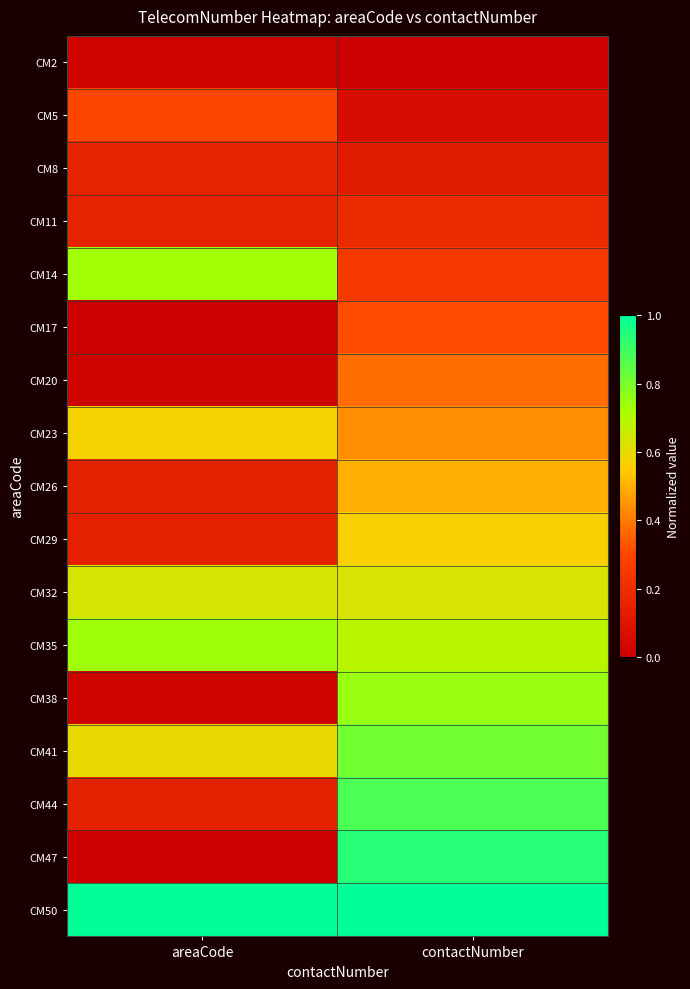

Which series has the largest total across all categories?

CM50